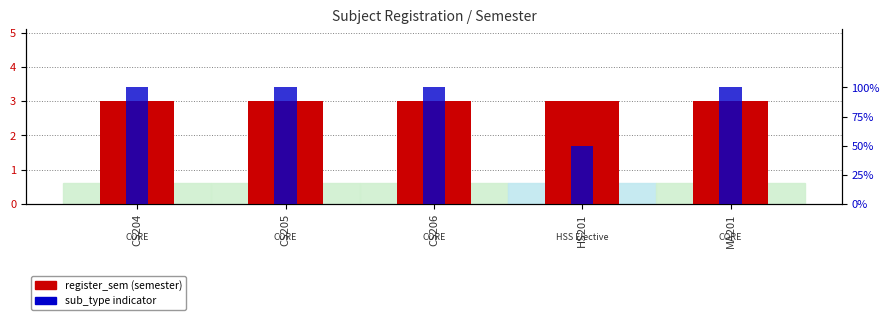

Is the value of sub_type indicator at CS206 greater than the value of register_sem (semester) at CS206?

No